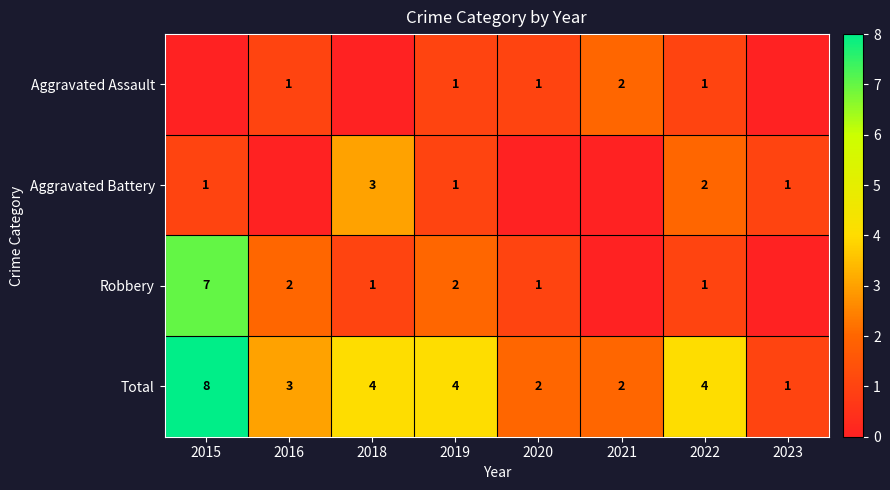

Is it true that Aggravated Assault equals 1 at 2020?

True